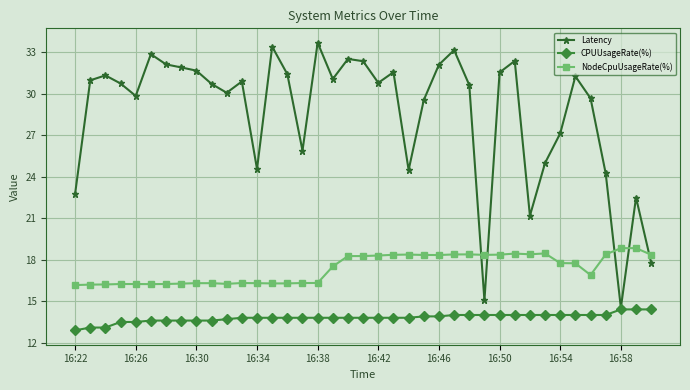

Does the chart have visible grid lines?

Yes